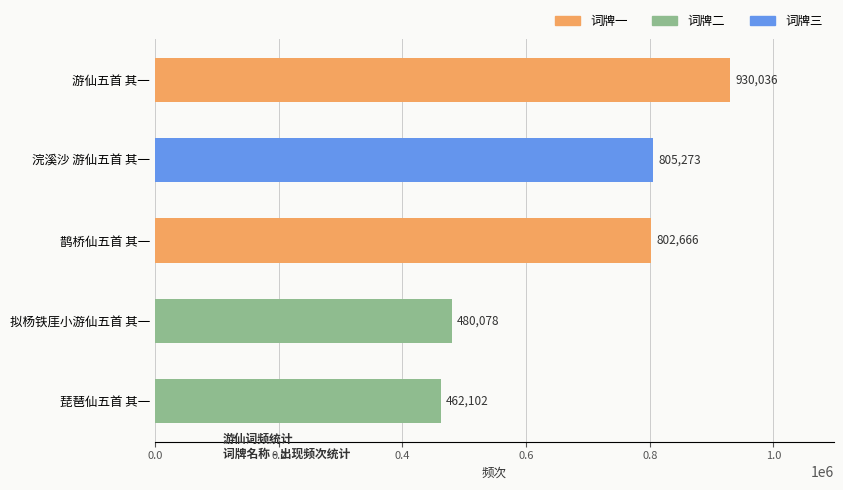

At which label is the value closest to 696069?

鹊桥仙五首 其一